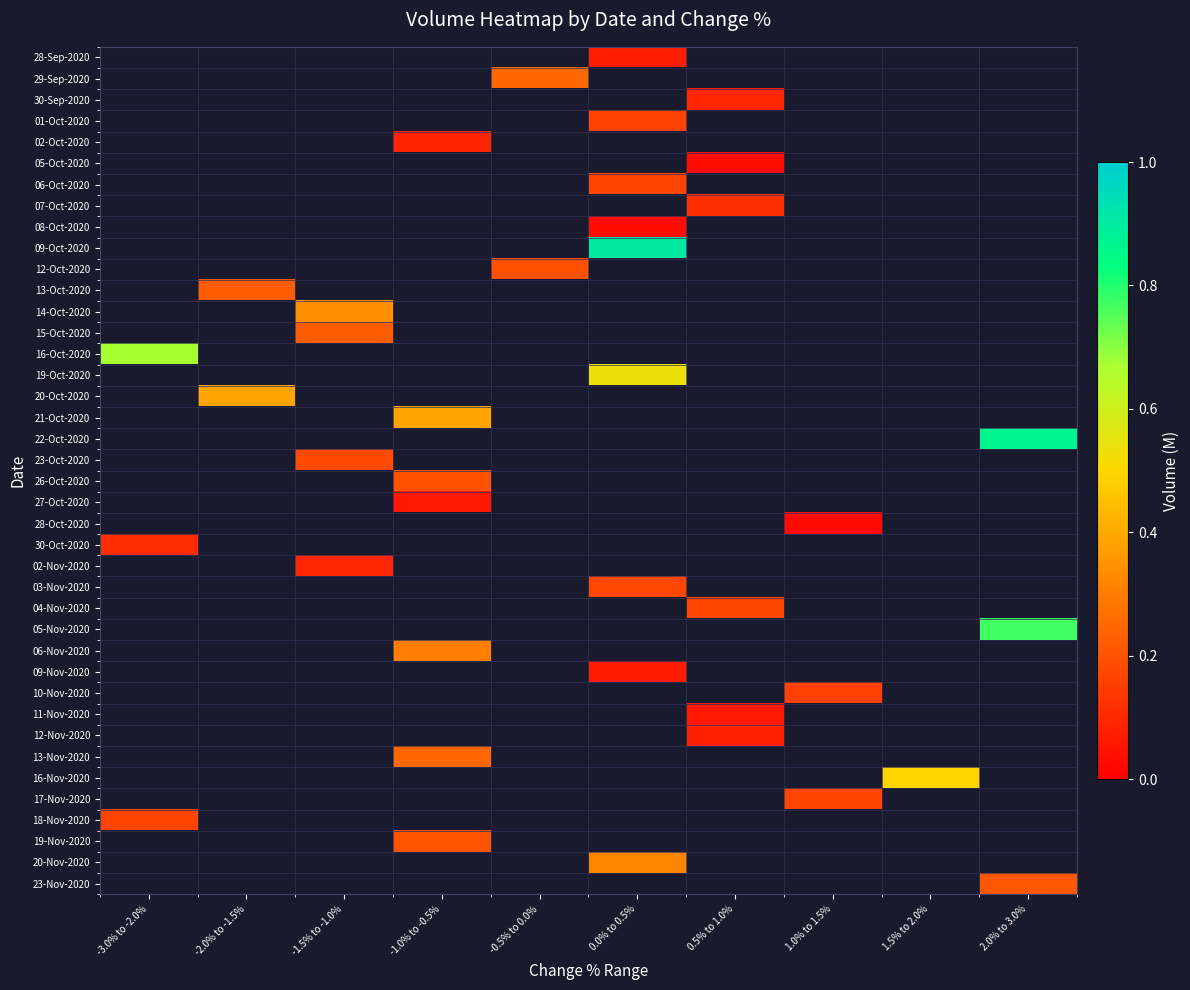

What is the approximate value of 12-Nov-2020 at 0.5% to 1.0%?

0.1